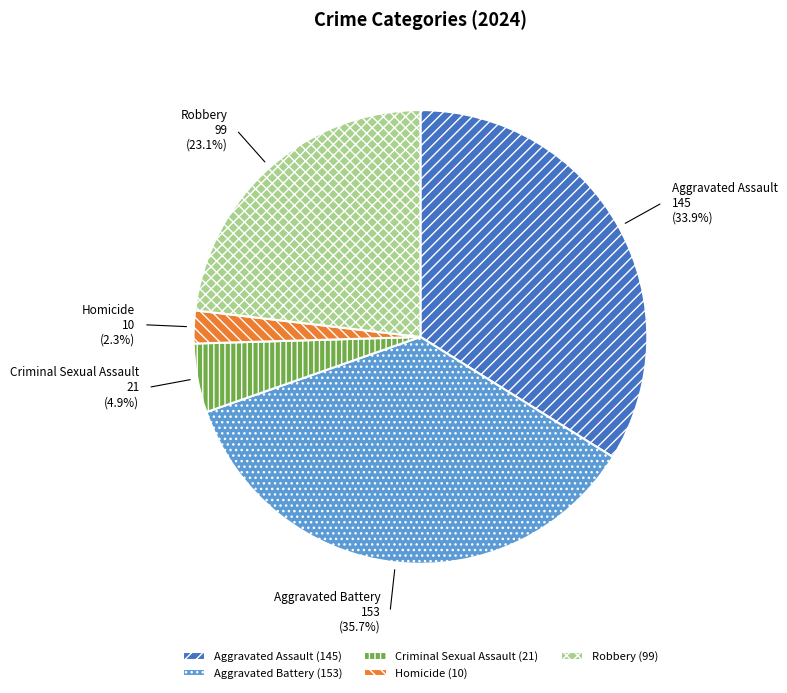

Is there a majority slice in this chart?

No